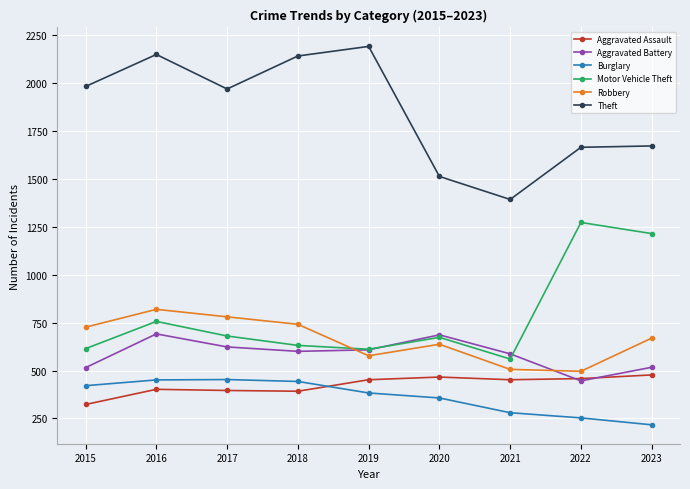

Which category has the lowest value in the Aggravated Battery series?

2022